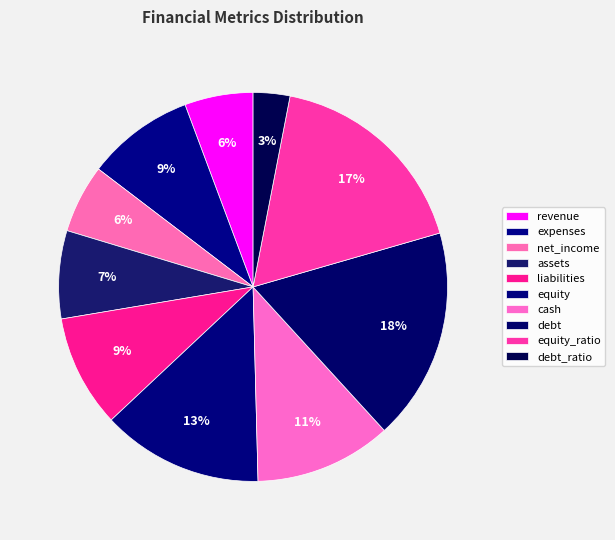

Count the number of slices in the pie.

10